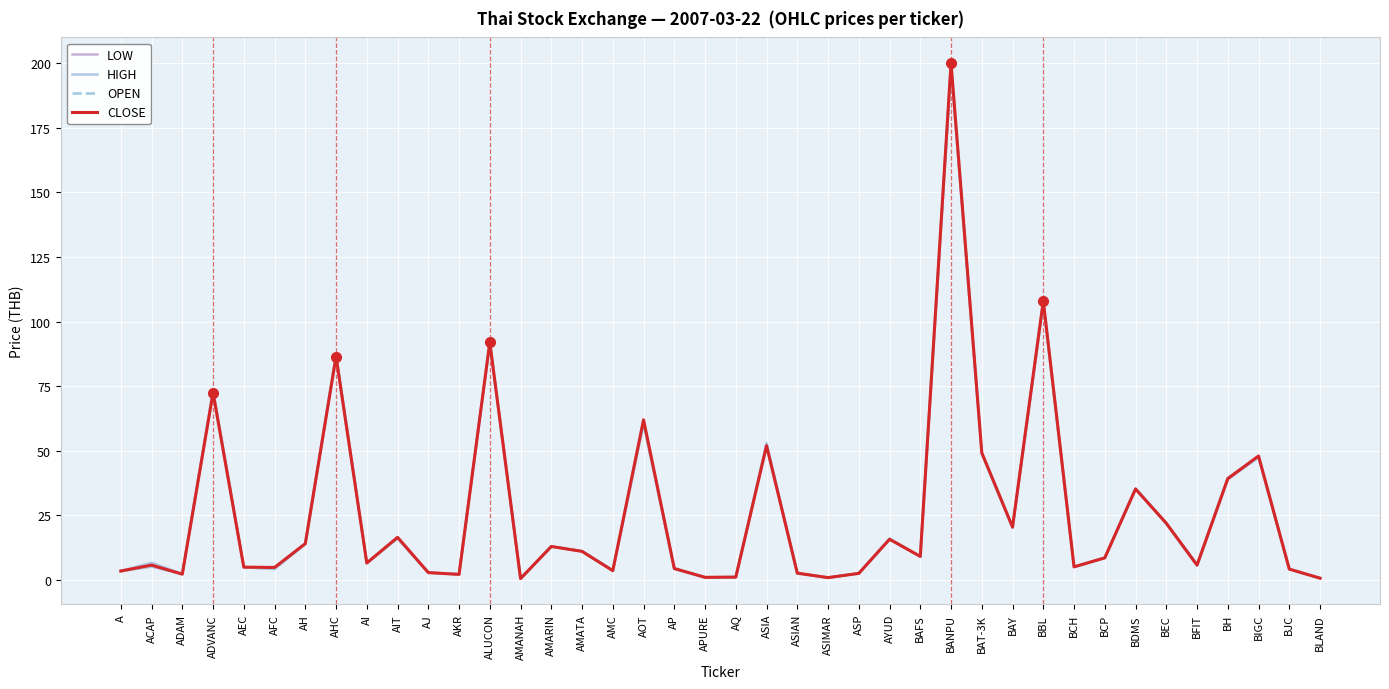

How many interior local valleys does the LOW series have?

12